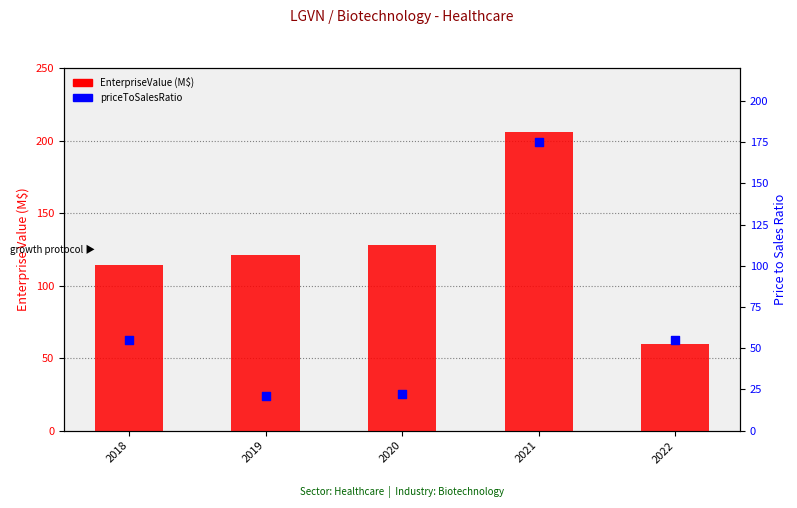

Which series reaches the maximum Y coordinate?

EnterpriseValue (M$)